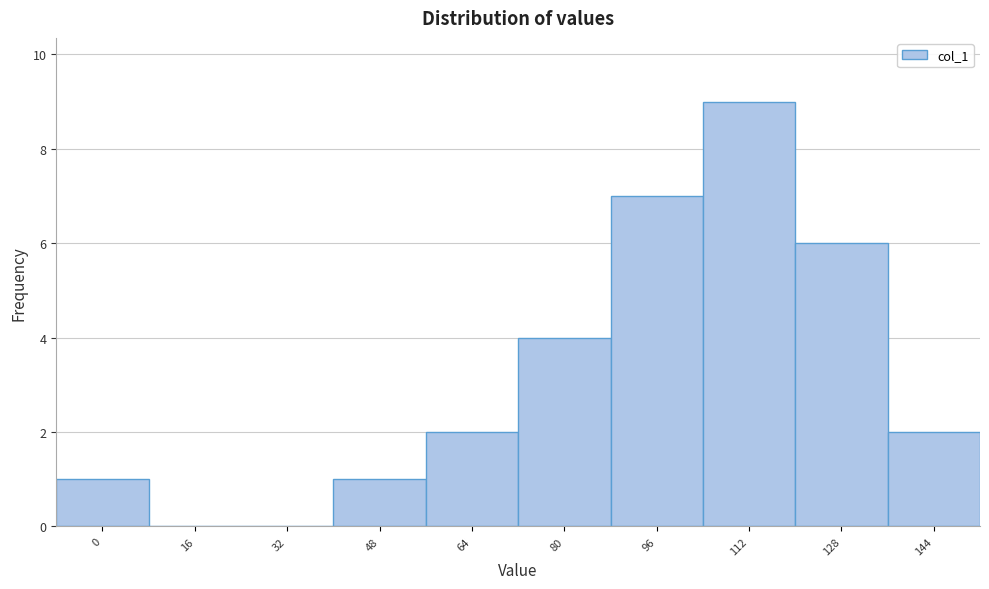

Reading left to right, transcribe all the data shown in this chart.

0=1	16=0	32=0	48=1	64=2	80=4	96=7	112=9	128=6	144=2